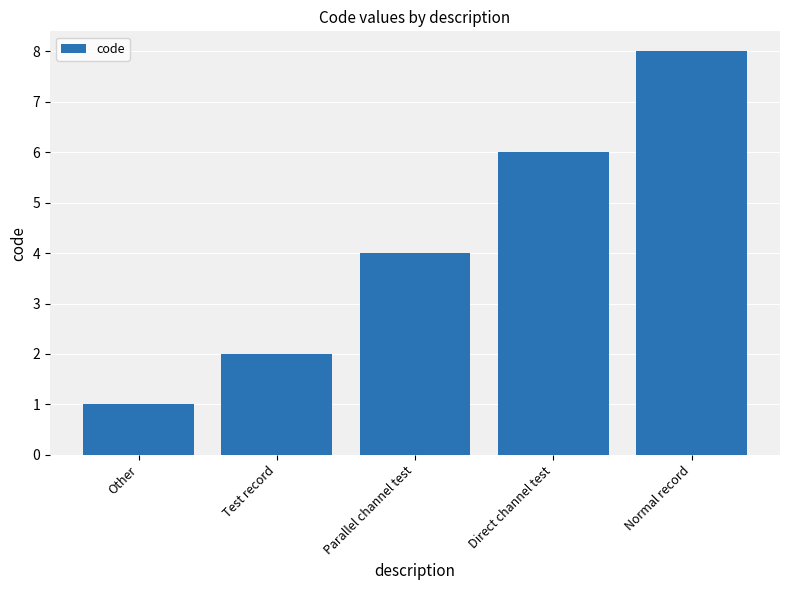

True or false: the data shows 2 at Direct channel test.

False